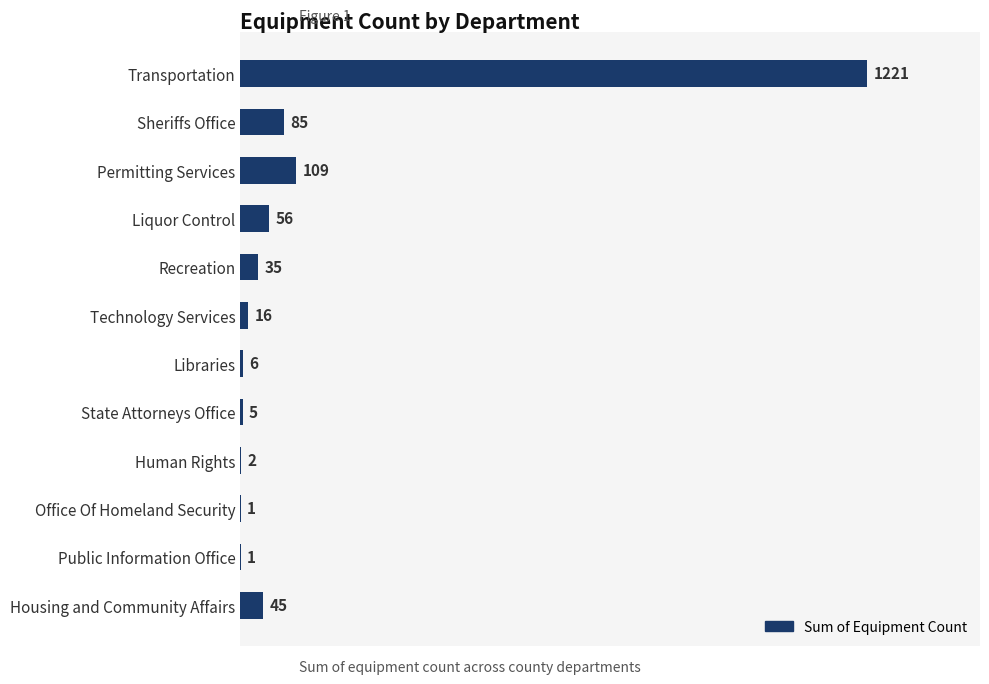

What is the change in value from Liquor Control to Office Of Homeland Security?

-55